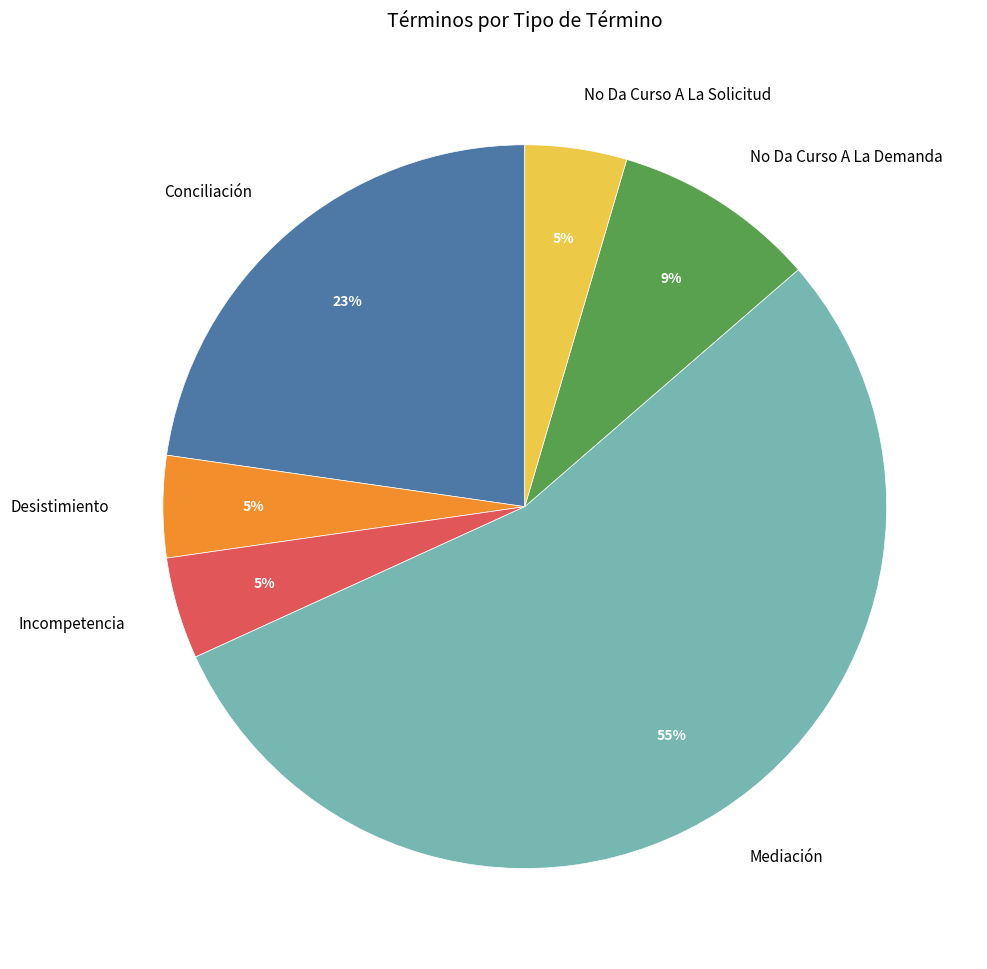

Is it true that Conciliación is 23% of the pie?

True